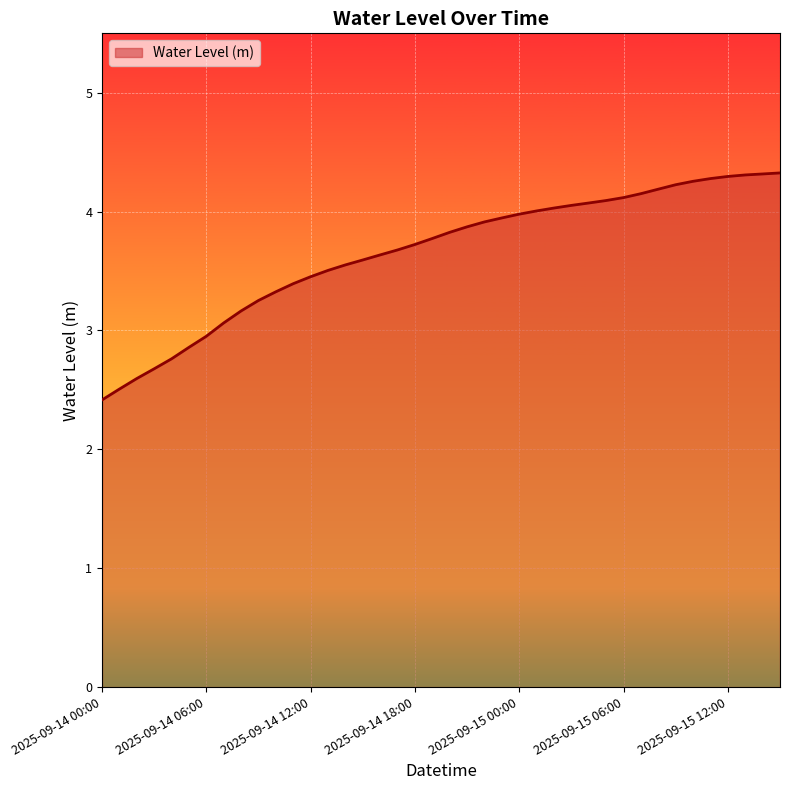

Reading left to right, list all the values displayed in this chart.

2.4	2.5	2.6	2.7	2.8	2.9	3.0	3.1	3.2	3.3	3.3	3.4	3.5	3.5	3.6	3.6	3.6	3.7	3.7	3.8	3.8	3.9	3.9	3.9	4.0	4.0	4.0	4.1	4.1	4.1	4.1	4.2	4.2	4.2	4.3	4.3	4.3	4.3	4.3	4.3